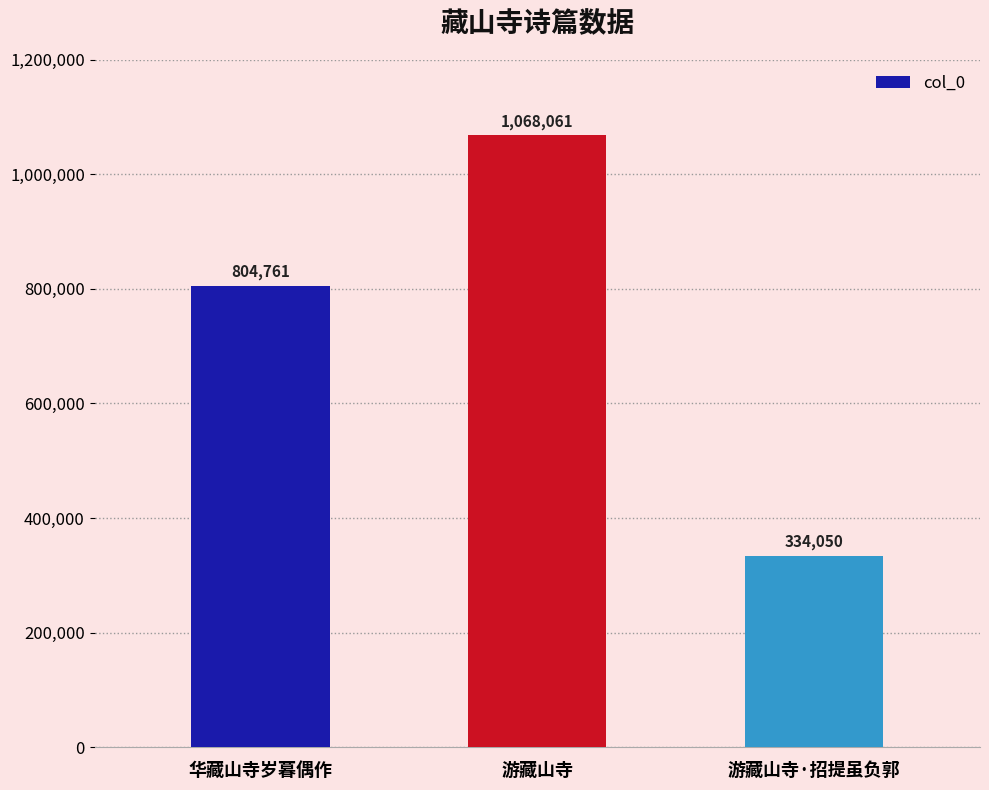

What is the difference between the maximum and minimum values?

734011